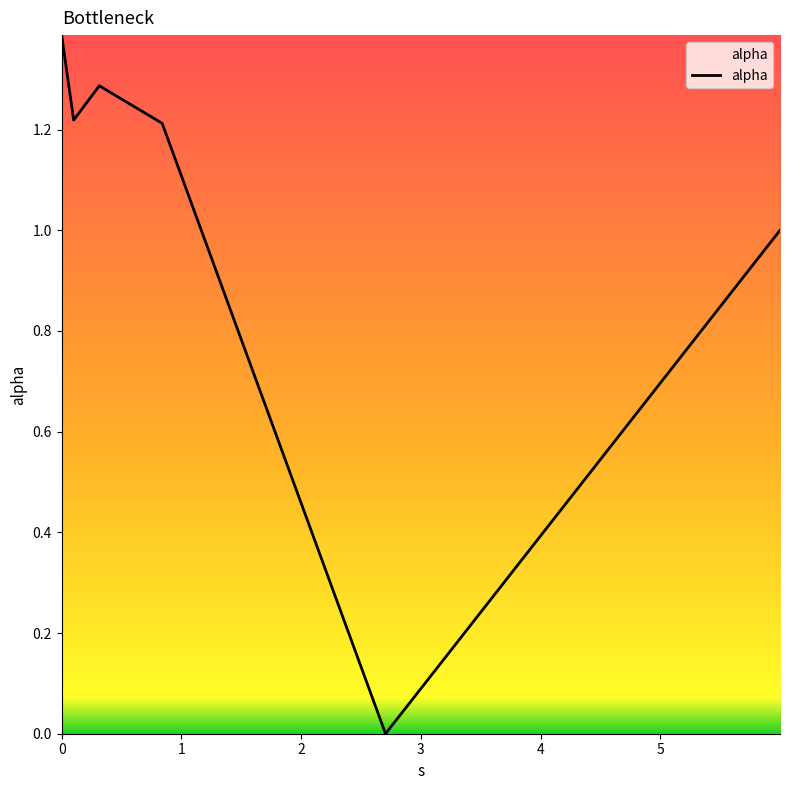

True or false: there are more than 2 points higher than both neighbors.

False